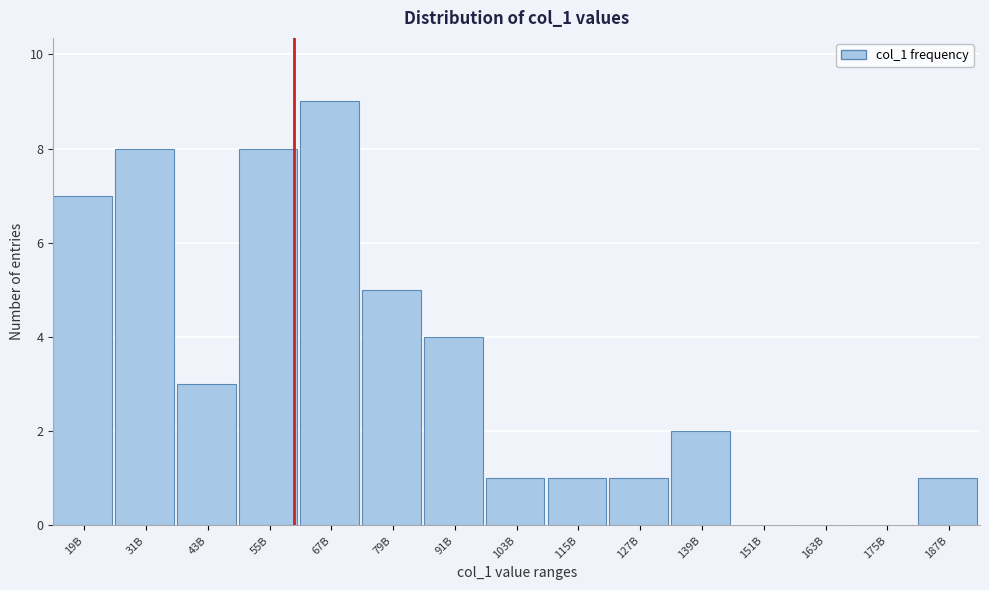

Reading left to right, list all the values displayed in this chart.

19B=7	31B=8	43B=3	55B=8	67B=9	79B=5	91B=4	103B=1	115B=1	127B=1	139B=2	151B=0	163B=0	175B=0	187B=1